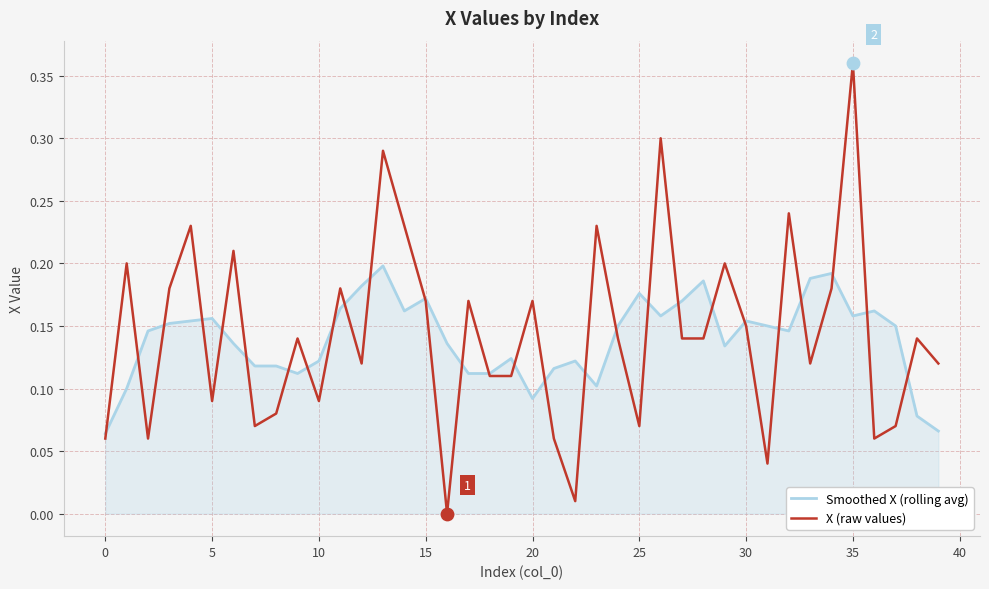

What are all the series names shown in the legend?

Smoothed X (rolling avg), X (raw values)